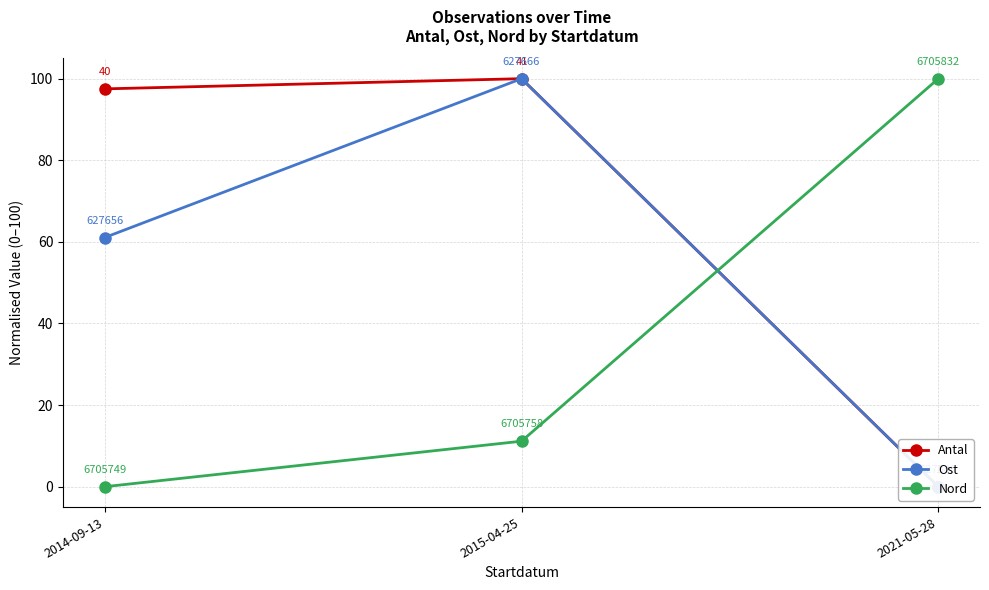

At 2015-04-25, list the series in order from largest to smallest.

Antal, Ost, Nord